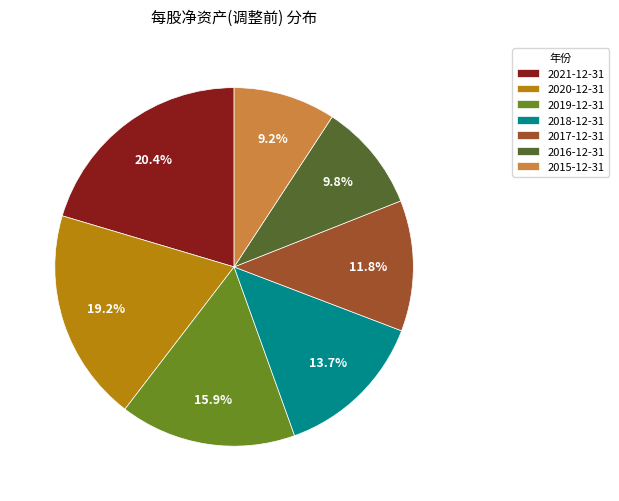

Does any single category account for the majority?

No